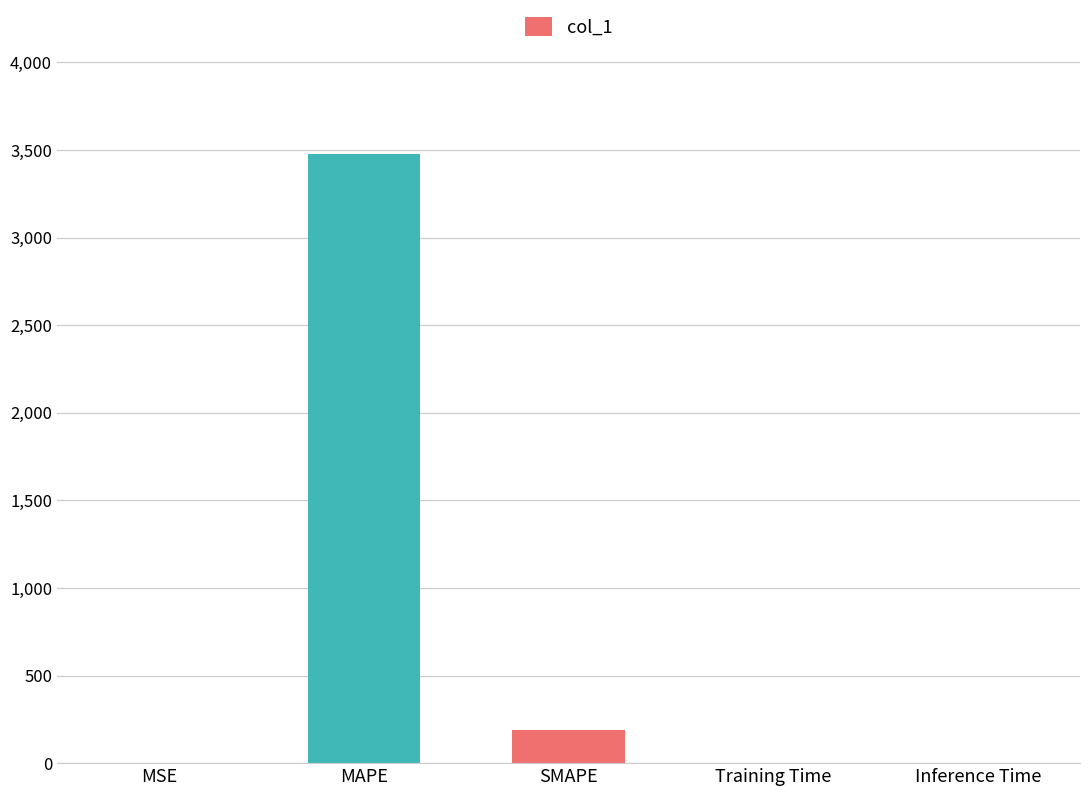

Are the bars grouped side by side (vs. stacked)?

No